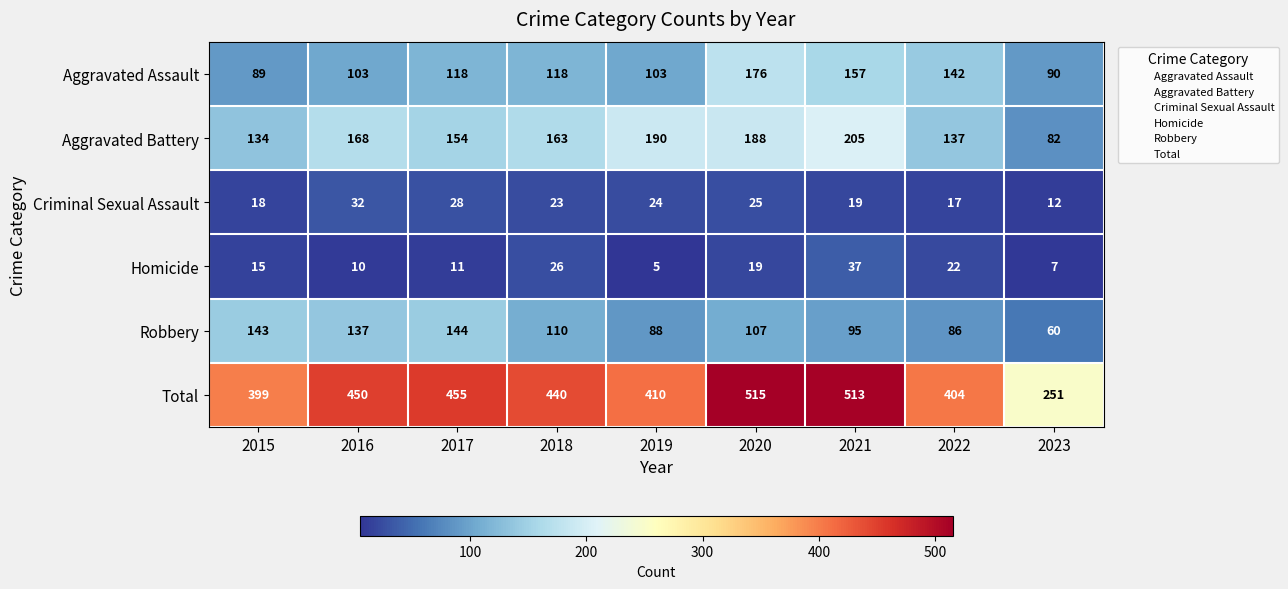

Which series has the largest total across all categories?

Total